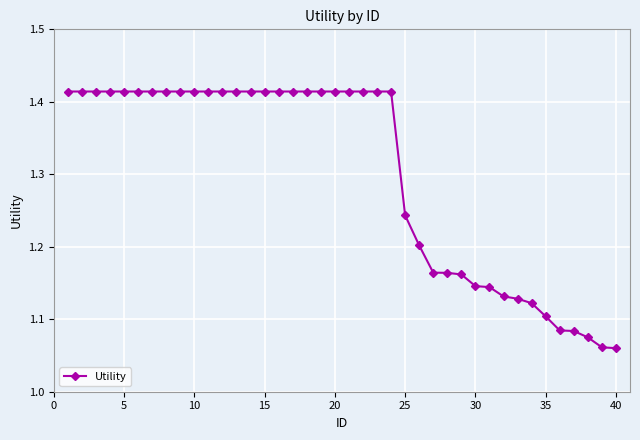

How many values are between 1 and 2?

40